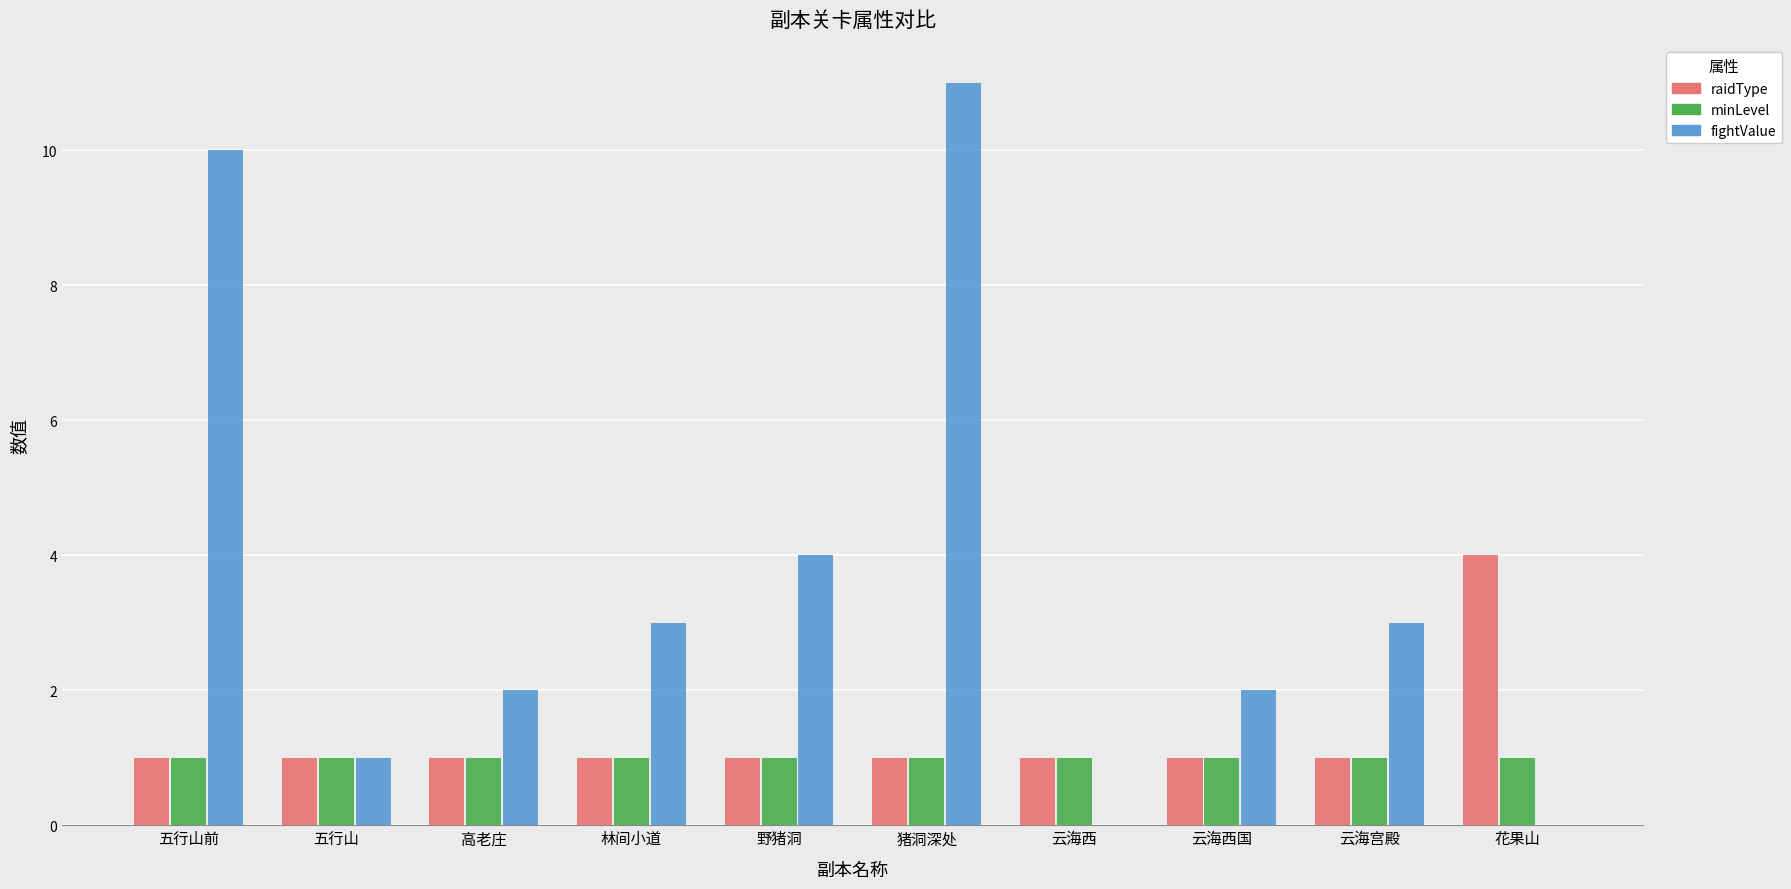

Which series changed the most between 五行山前 and 云海西国?

fightValue